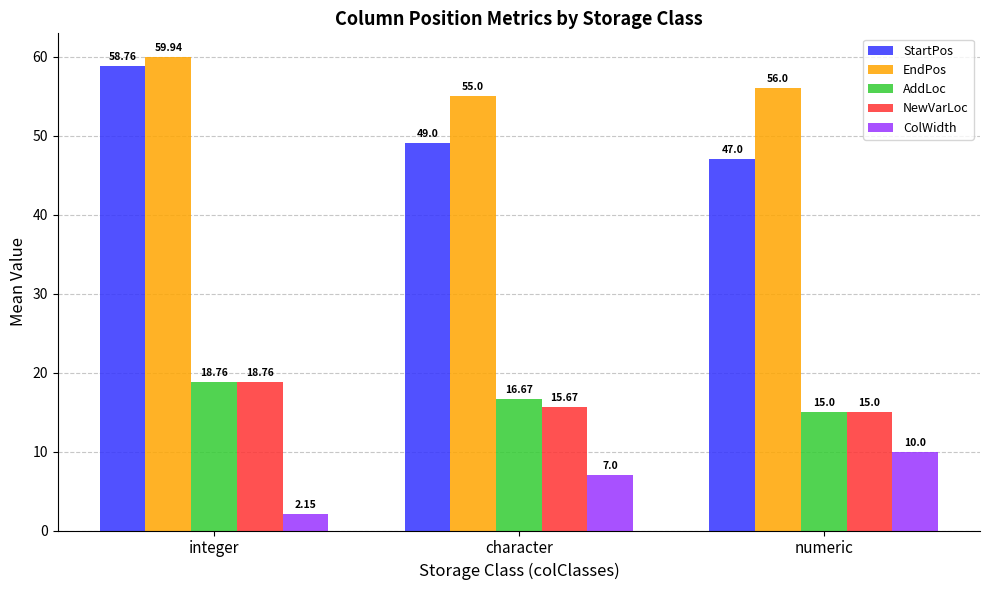

What is the value of the AddLoc bar at the 3rd from the left?

15.0